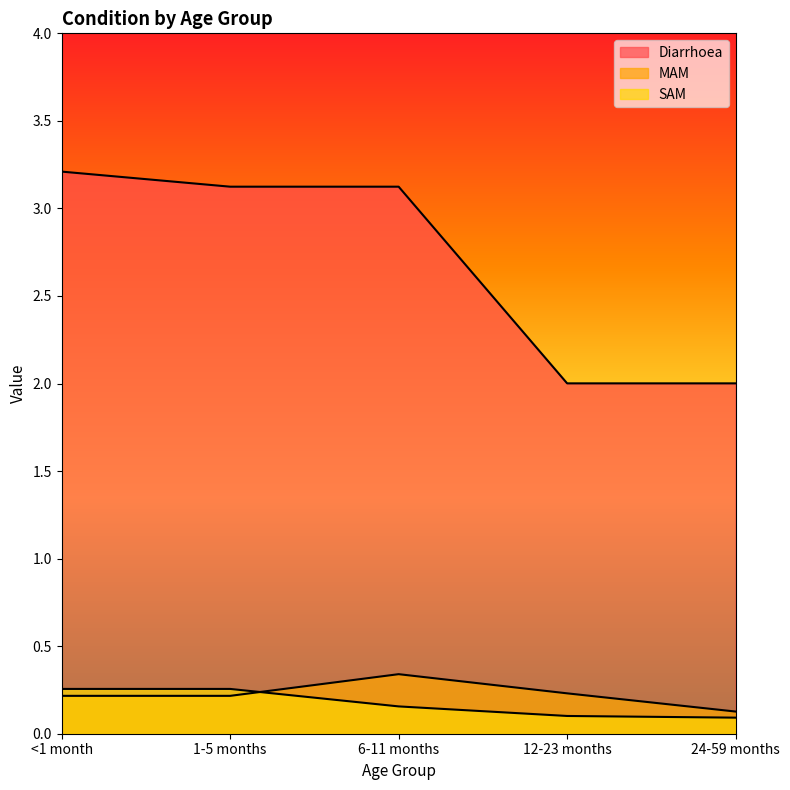

Which series has the largest range (max minus min)?

Diarrhoea